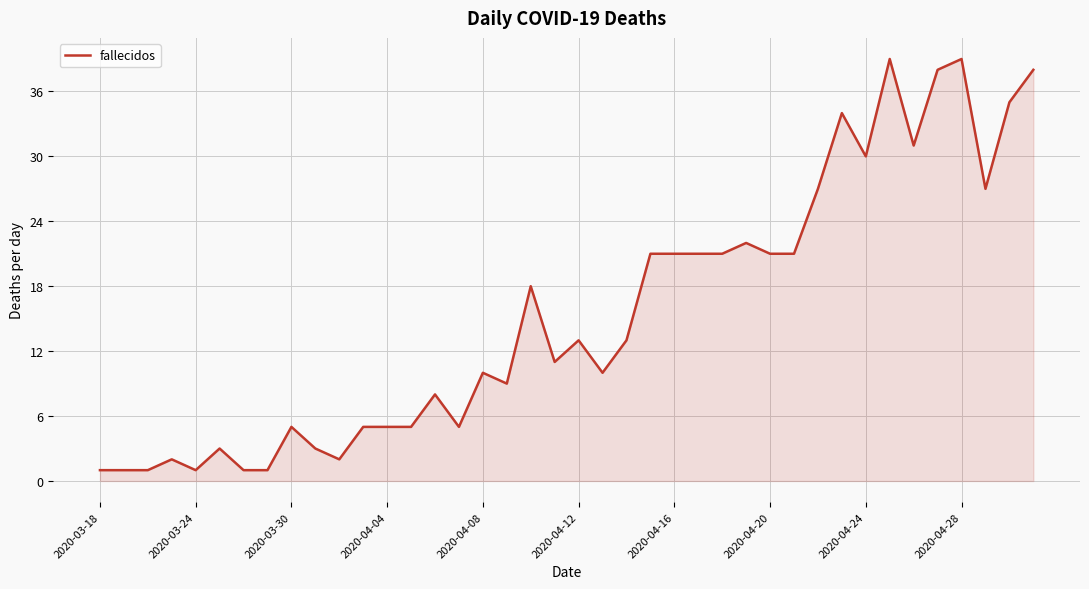

What is the average value?

15